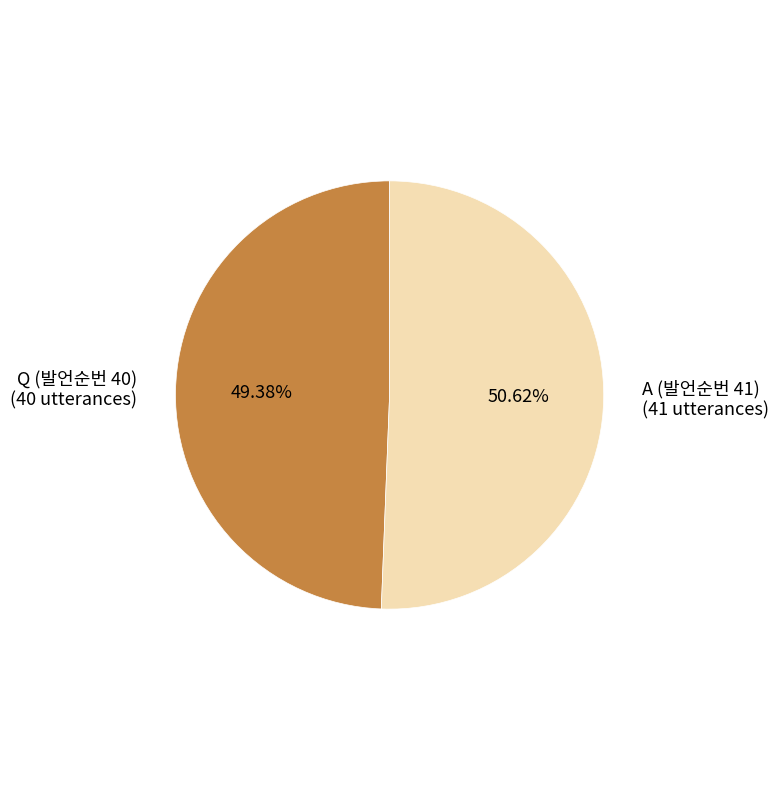

True or false: A (발언순번 41) accounts for 51% of the total.

True